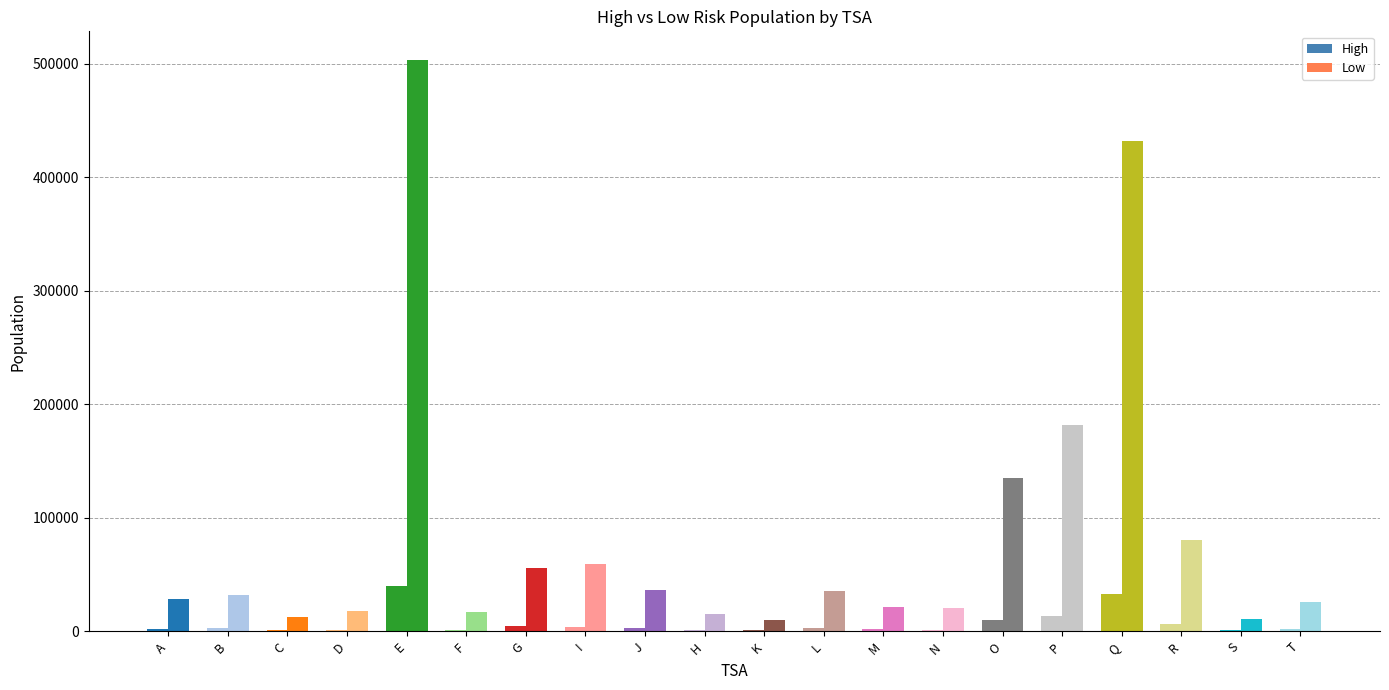

Are the bars grouped side by side (vs. stacked)?

Yes